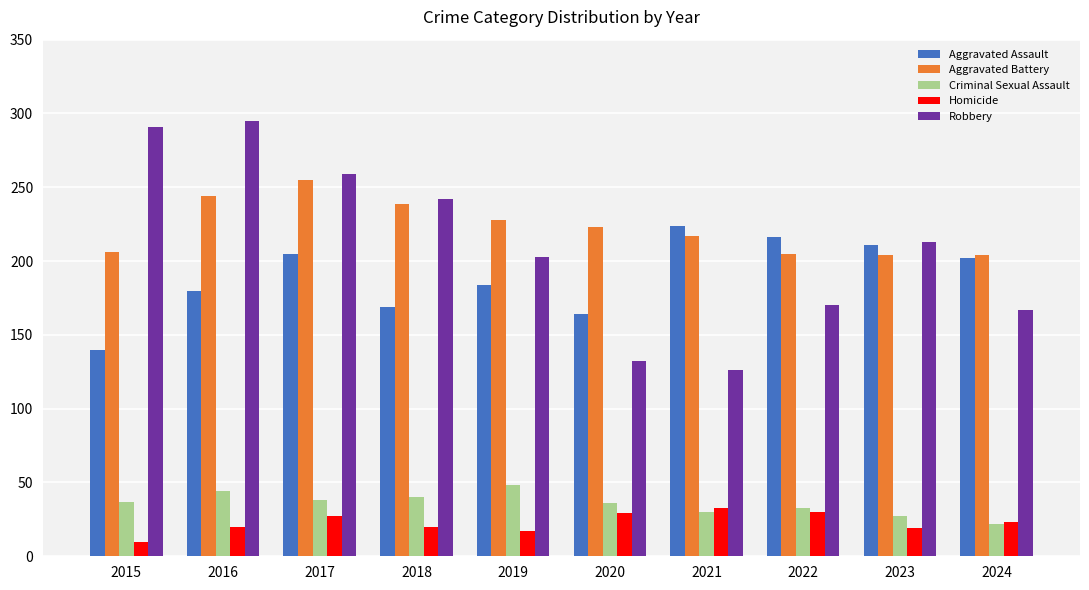

What is the spread (max minus min) of values at 2016?

275